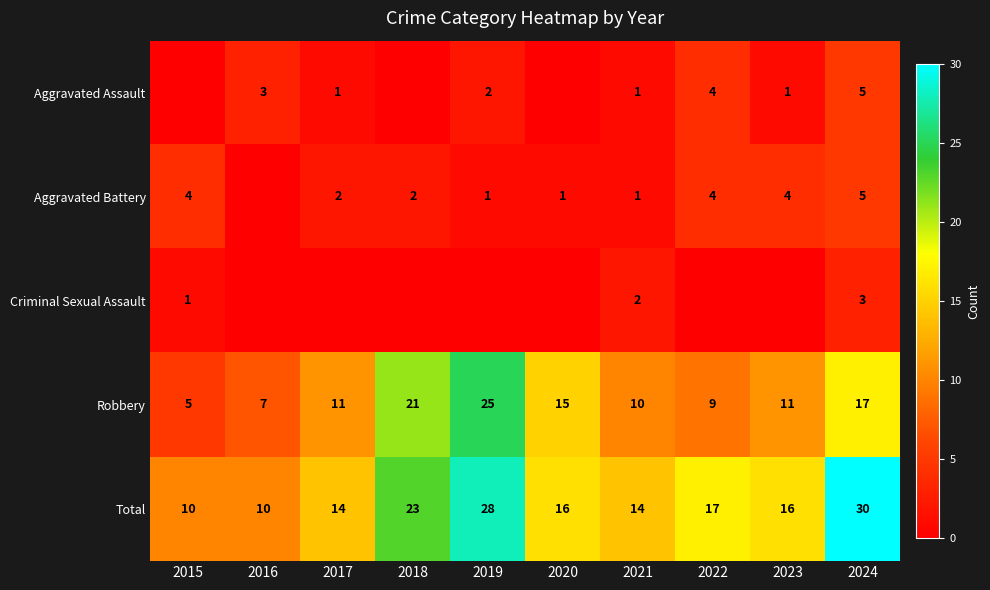

At how many categories does at least one series exceed 9?

10